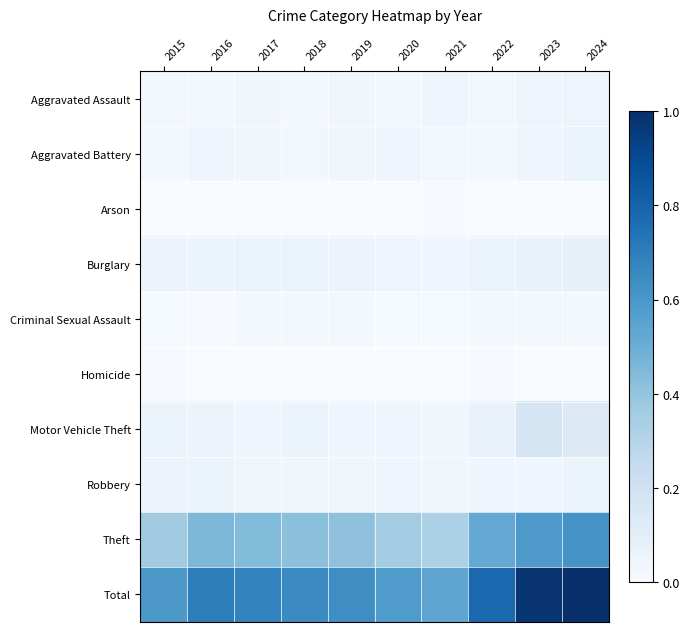

Rank the series by their maximum value, from lowest to highest.

Arson, Homicide, Criminal Sexual Assault, Aggravated Assault, Aggravated Battery, Robbery, Burglary, Motor Vehicle Theft, Theft, Total